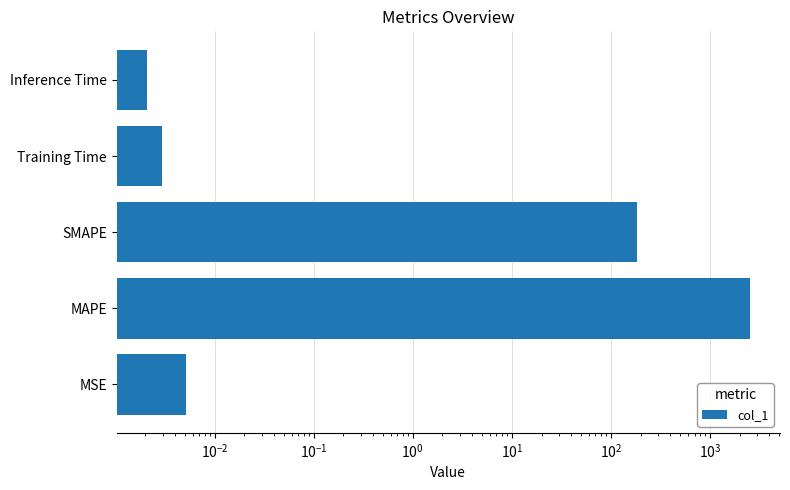

Is it true that the value at Inference Time is 0.0?

True